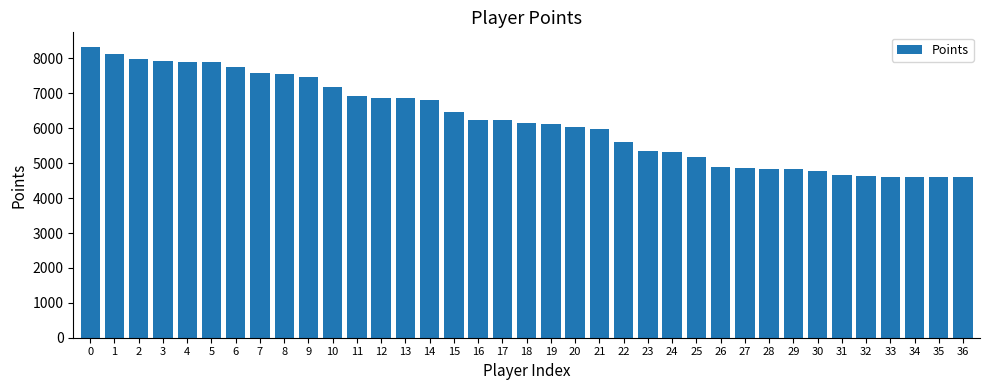

What is the value of the 4th bar from the left?

7918